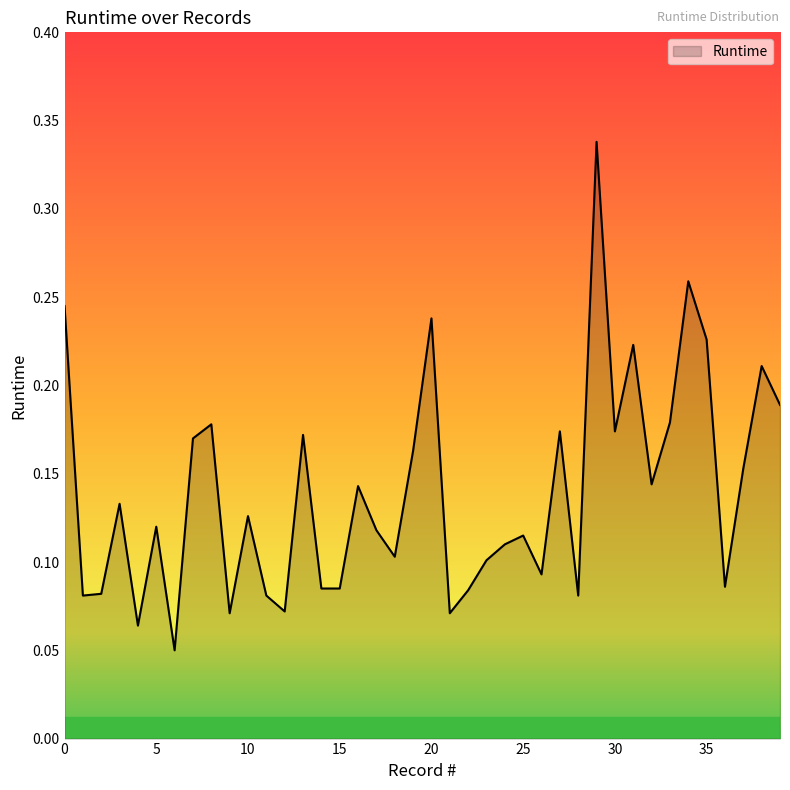

What is the average value?

0.1